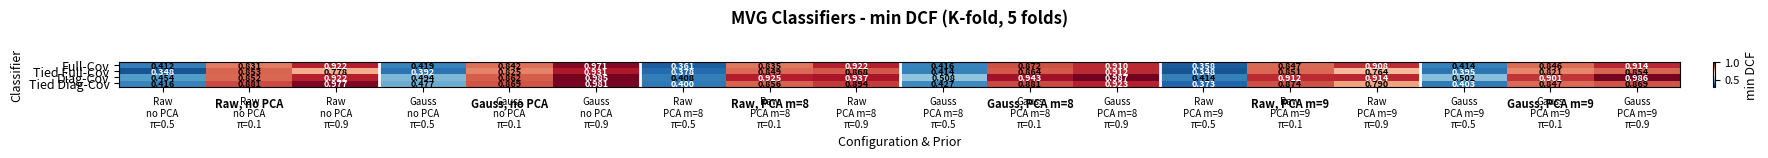

At how many categories does at least one series exceed 0?

18